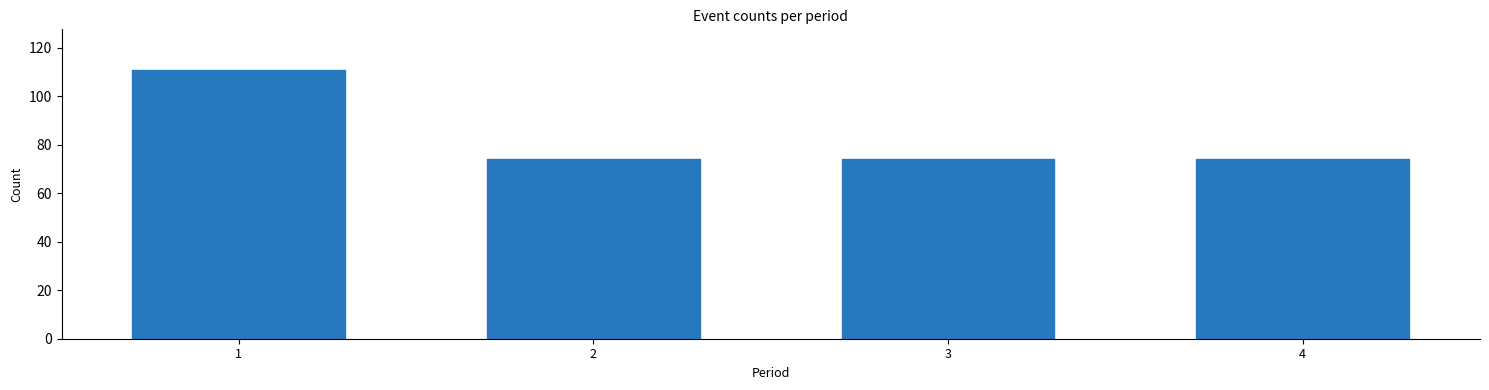

Reading left to right, list all the values displayed in this chart.

1=111	2=74	3=74	4=74